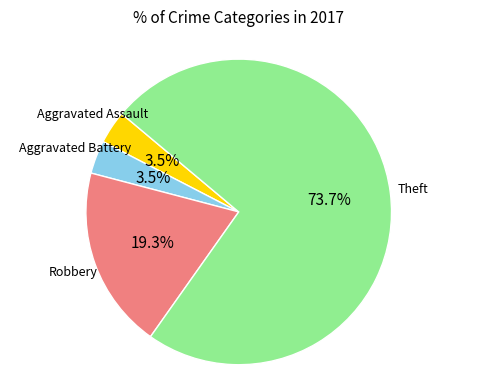

How many slices are in this pie chart?

4